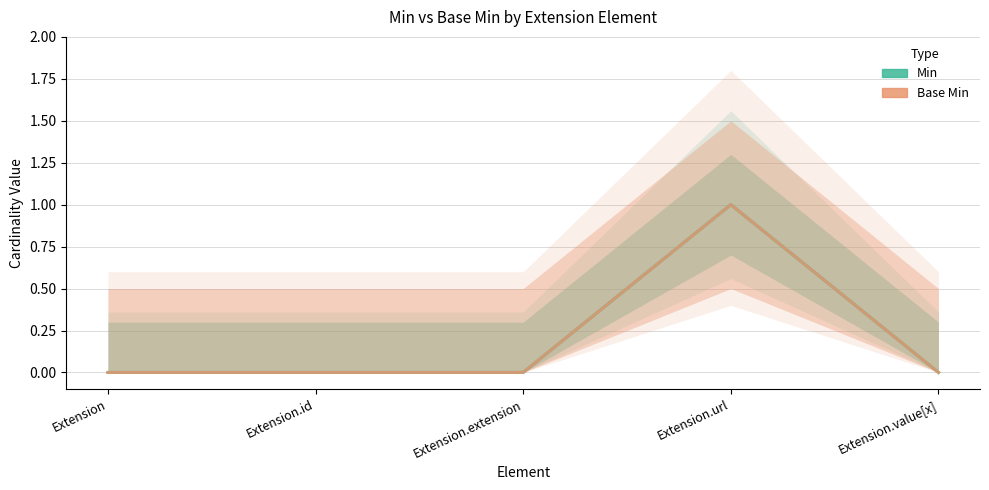

Is it true that Min equals 0 at Extension.id?

True